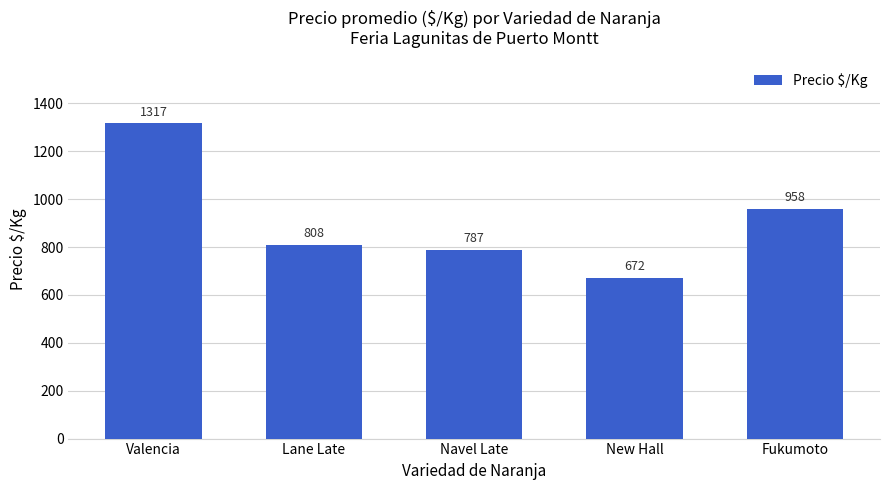

The value at Fukumoto is 958. True or false?

True